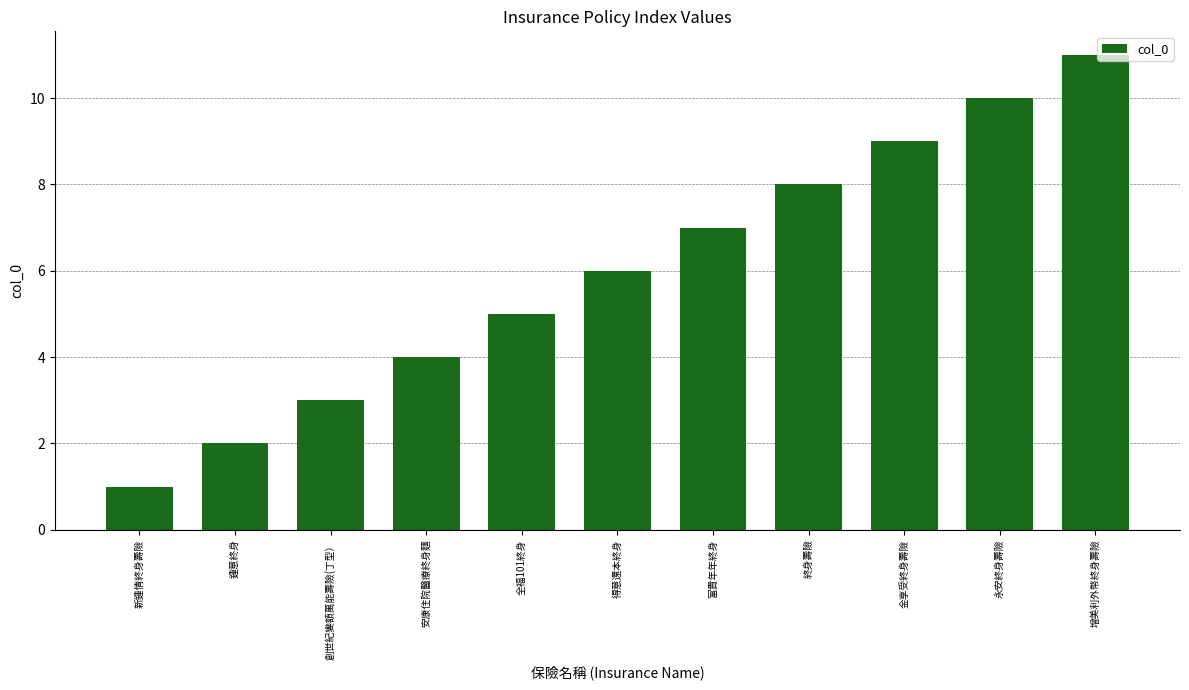

Rank the categories by value from highest to lowest.

增美利外幣終身壽險, 永安終身壽險, 金享受終身壽險, 終身壽險, 富貴年年終身, 得意還本終身, 全福101終身, 安康住院醫療終身麵, 創世紀變額萬能壽險(丁型）, 鍾意終身, 新鍾情終身壽險